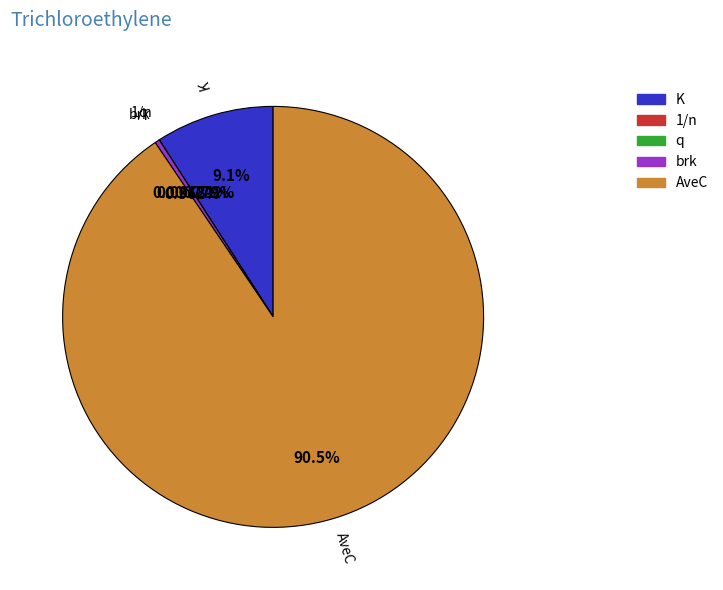

Which category has the biggest portion of the pie?

AveC